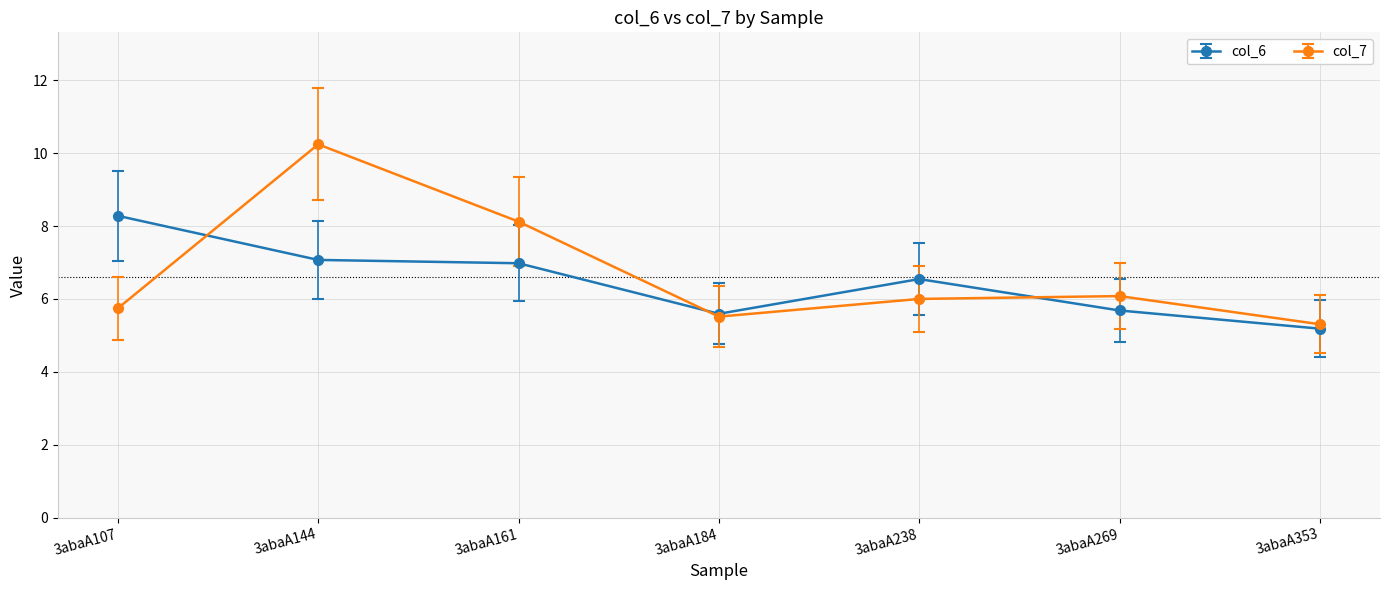

The value of col_7 at 3abaA107 is 5.7. True or false?

True